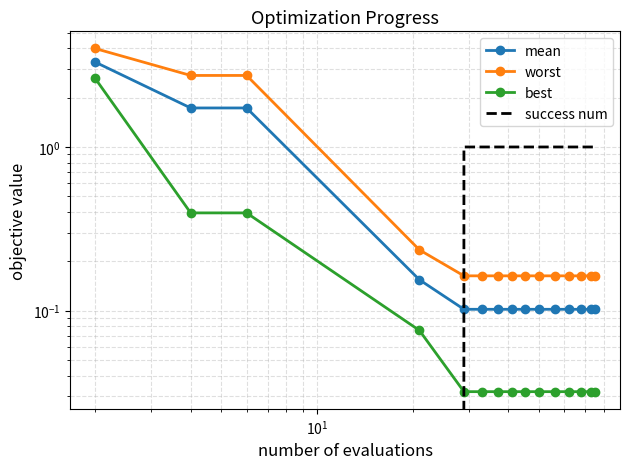

True or false: best has more than 2 interior local peaks.

False